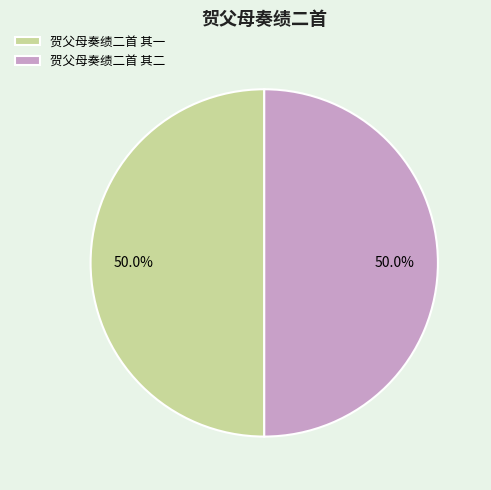

How many slices are in this pie chart?

2